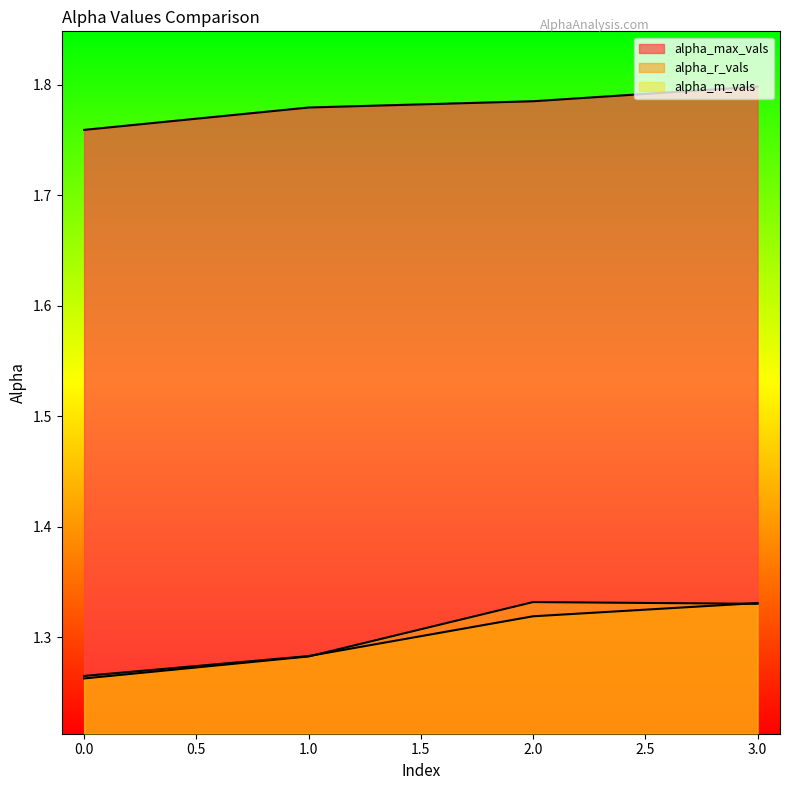

Which has a higher value, 0 or 3?

3